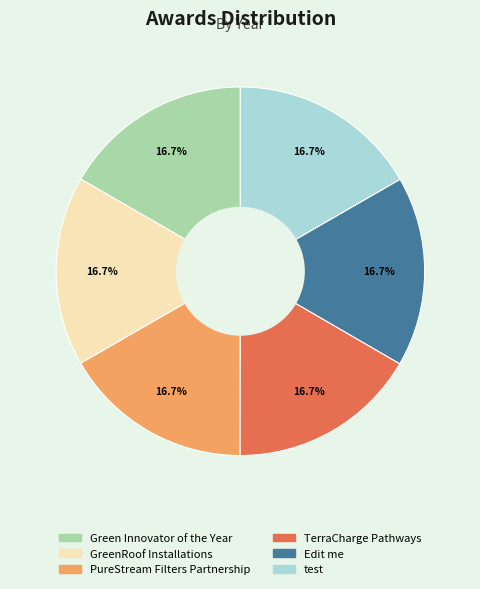

Is there any slice that represents more than half of the pie?

No